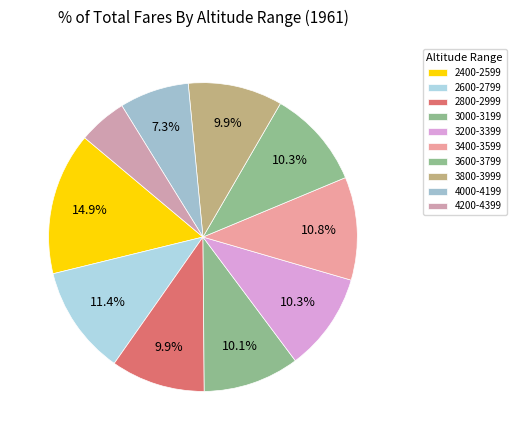

Is 3600-3799 the majority of the pie?

No